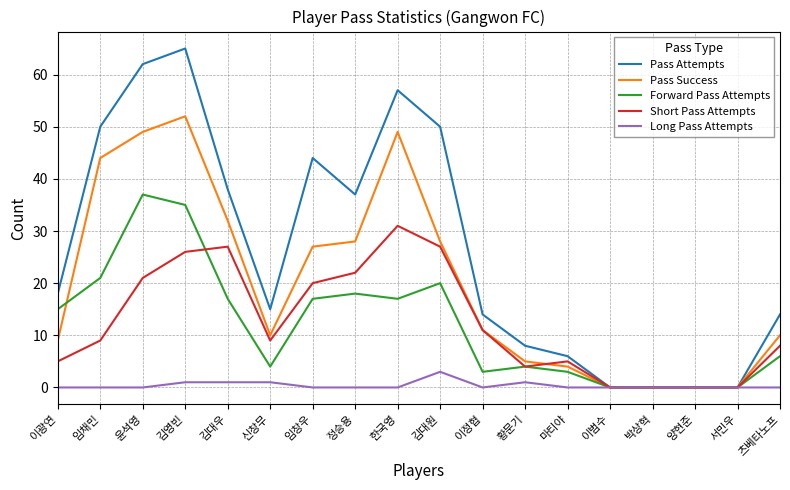

Which series has the largest total across all categories?

Pass Attempts